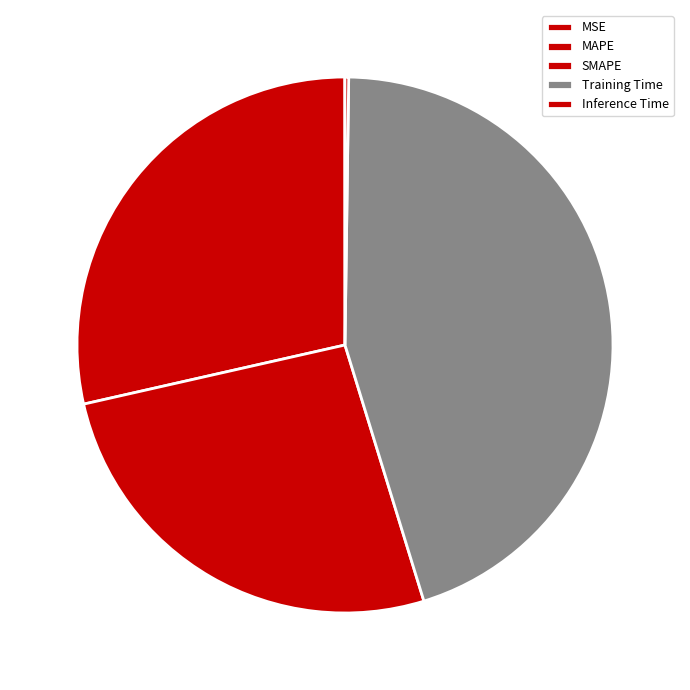

Which slice is the largest?

Training Time